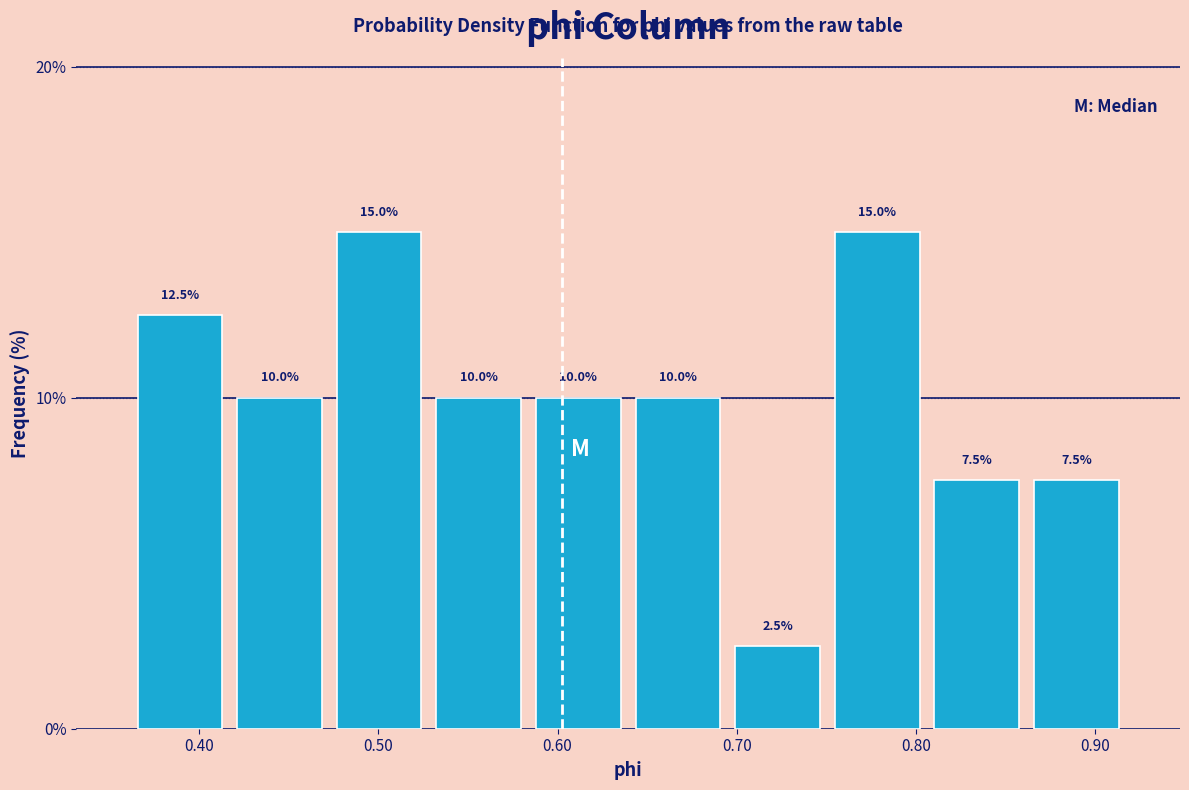

Reading left to right, transcribe this chart: for each bar, give the range it covers on the x-axis and its height. The bar edges are not printed on the chart, so give them approximately, as read against the axis.

0.36 to 0.42: 12.5
0.42 to 0.47: 10.0
0.47 to 0.53: 15.0
0.53 to 0.58: 10.0
0.58 to 0.64: 10.0
0.64 to 0.69: 10.0
0.69 to 0.75: 2.5
0.75 to 0.81: 15.0
0.81 to 0.86: 7.5
0.86 to 0.92: 7.5